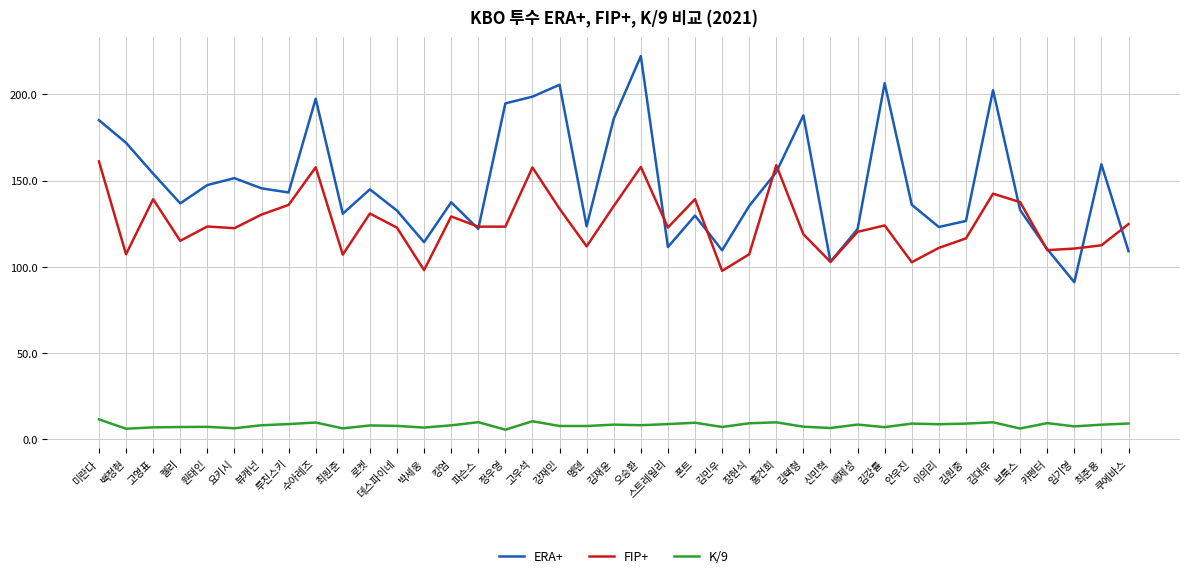

Read the ERA+ value at 백정현.

171.9